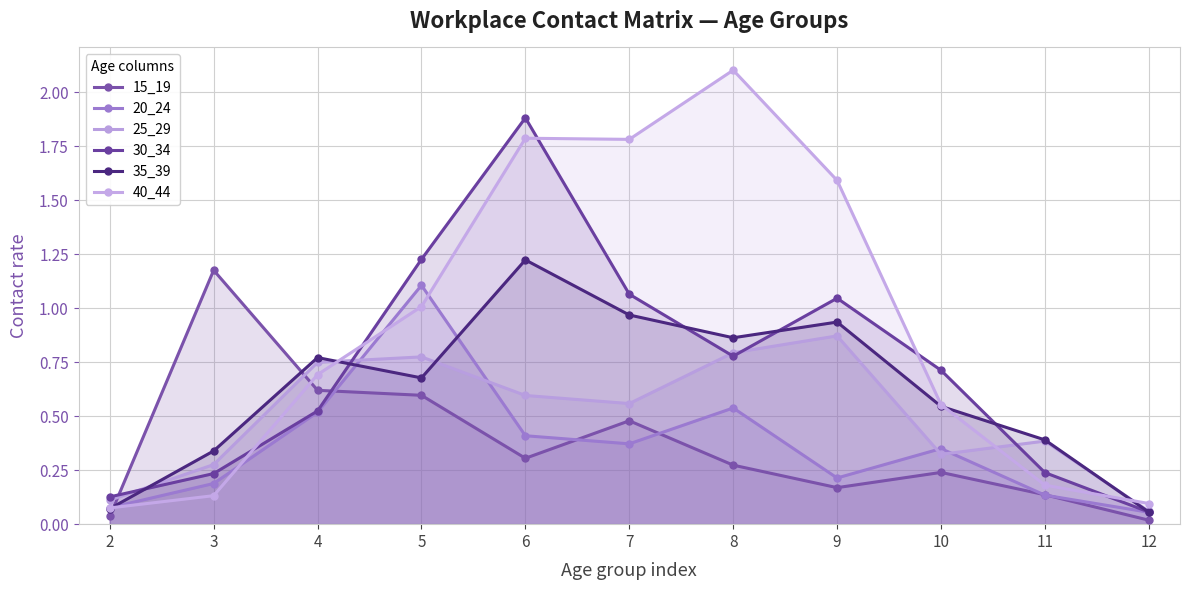

Reading right to left, what are all the values shown in this chart?

15_19: 0.0	0.1	0.2	0.2	0.3	0.5	0.3	0.6	0.6	1.2	0.0
20_24: 0.1	0.1	0.3	0.2	0.5	0.4	0.4	1.1	0.5	0.2	0.1
25_29: 0.1	0.4	0.3	0.9	0.8	0.6	0.6	0.8	0.7	0.3	0.1
30_34: 0.1	0.2	0.7	1.0	0.8	1.1	1.9	1.2	0.5	0.2	0.1
35_39: 0.1	0.4	0.5	0.9	0.9	1.0	1.2	0.7	0.8	0.3	0.1
40_44: 0.1	0.2	0.6	1.6	2.1	1.8	1.8	1.0	0.7	0.1	0.1